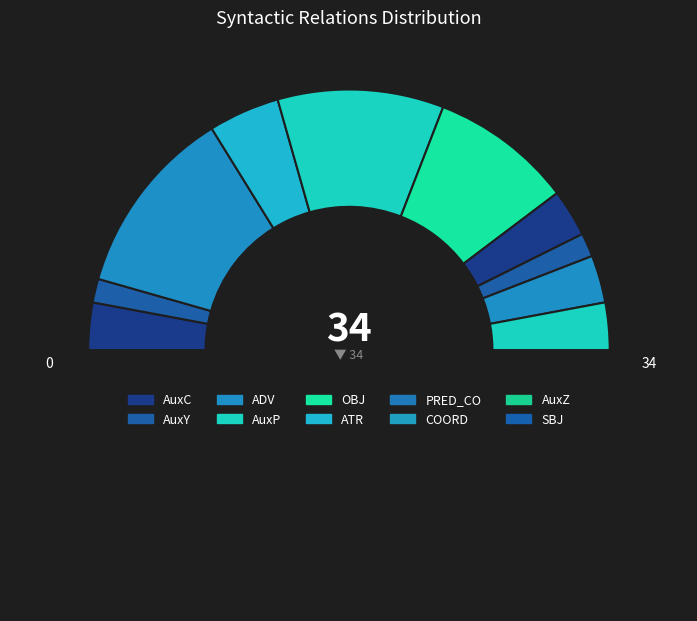

To the nearest percent, what is the difference between the largest and smallest slice percentages?

21%